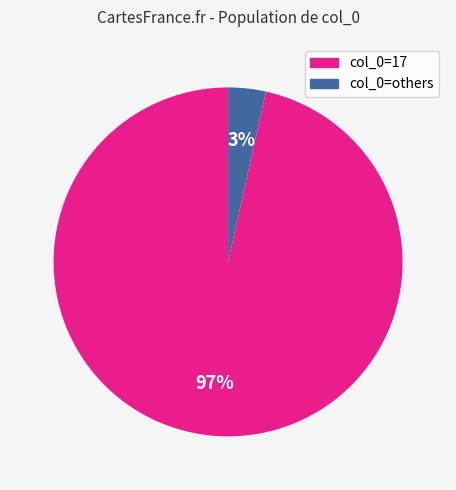

Is there any slice that represents more than half of the pie?

Yes